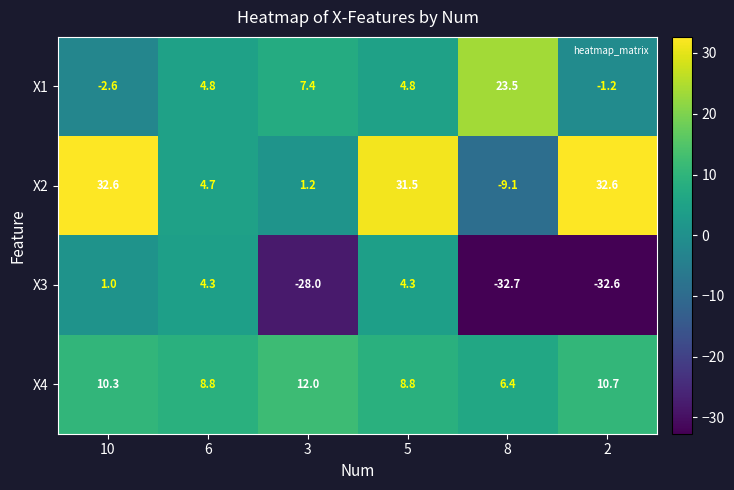

Which series has the largest range (max minus min)?

X2